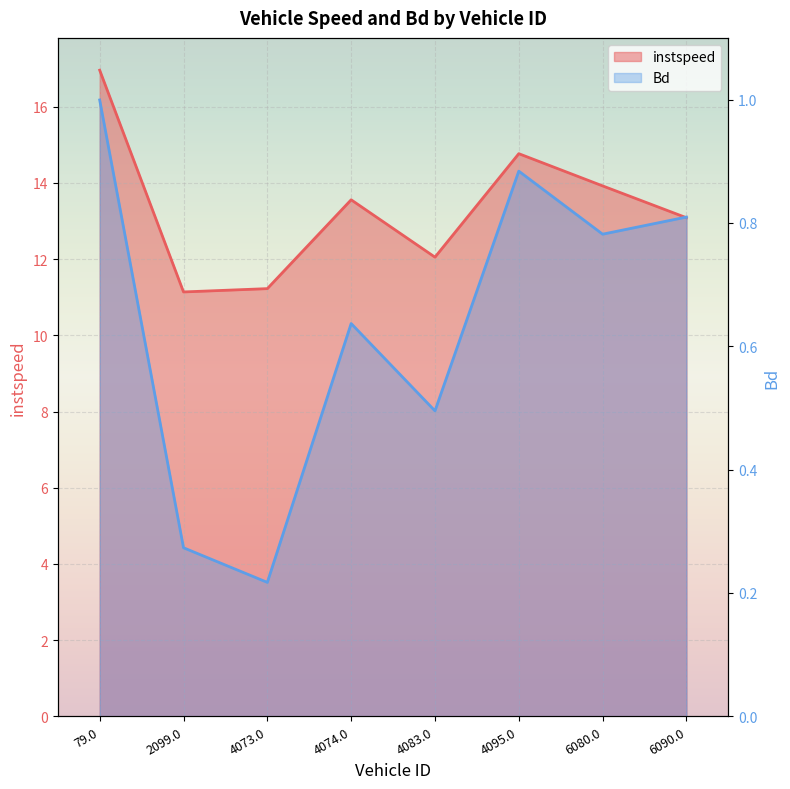

Does the chart display data point markers on the line(s)?

No